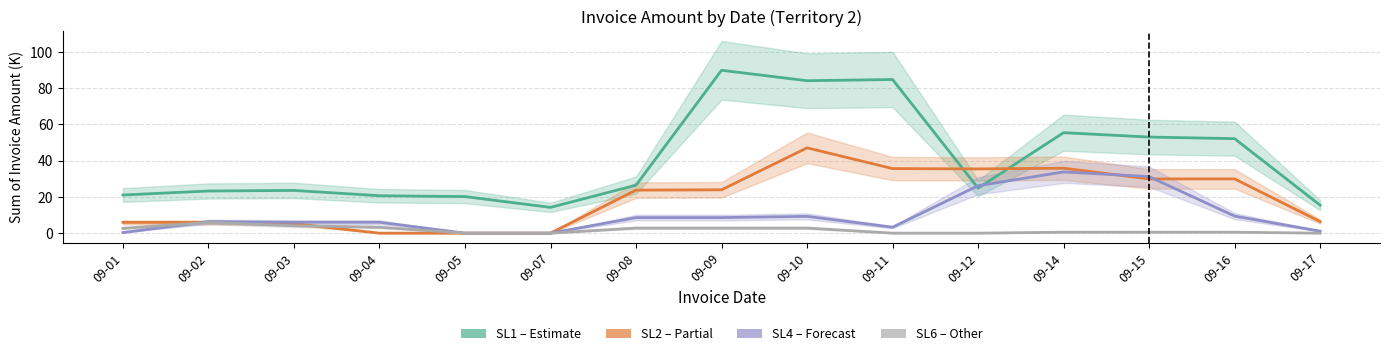

What is the value of the SL1 point at the 4th from the left?

20.6